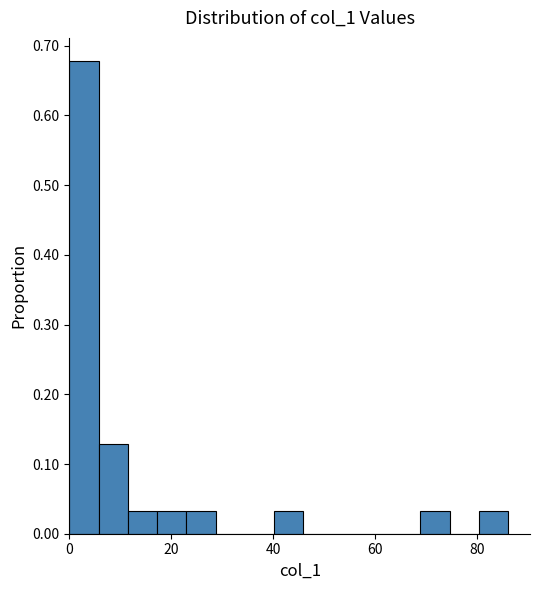

Read against the x-axis, roughly where is the centre of the tallest bar?

2